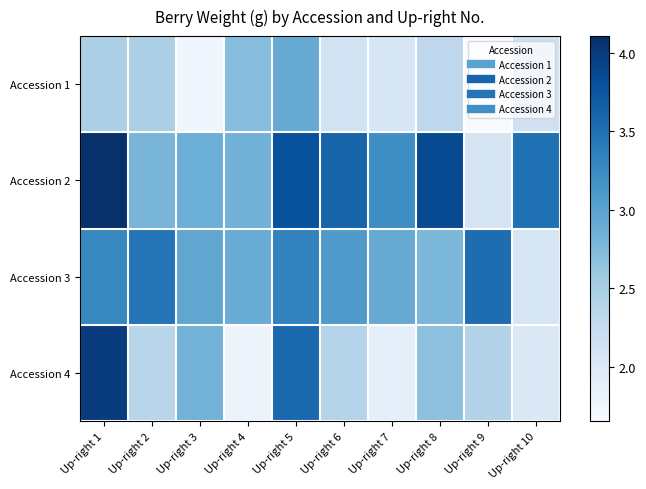

Count the number of categories in the chart.

10